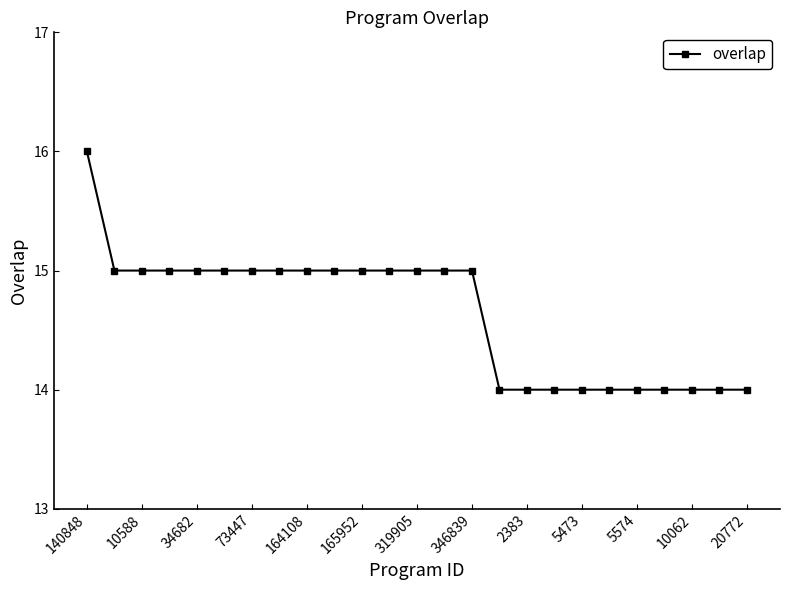

Reading left to right, transcribe all the data shown in this chart.

16	15	15	15	15	15	15	15	15	15	15	15	15	15	15	14	14	14	14	14	14	14	14	14	14